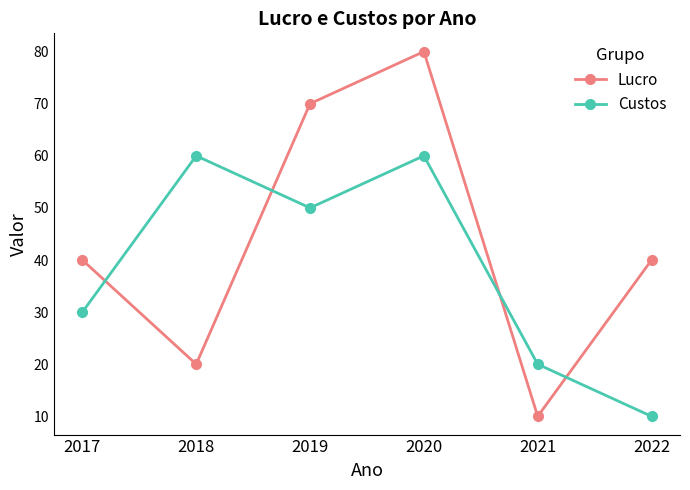

What is the highest value of the Custos series?

60